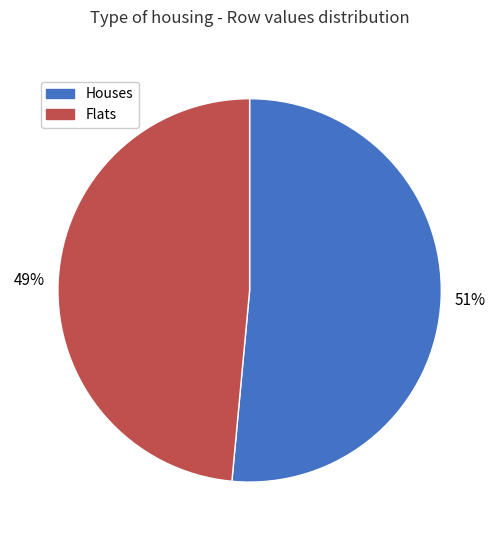

To the nearest percent, what is the combined percentage of Flats and Houses?

100%